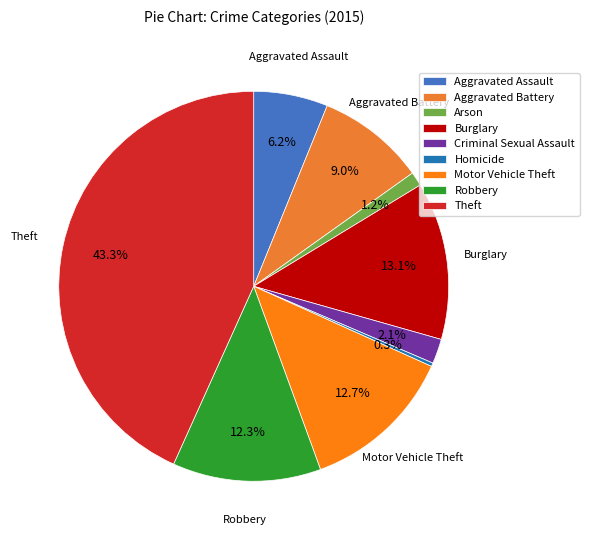

To the nearest percent, what portion does Aggravated Battery represent?

9%